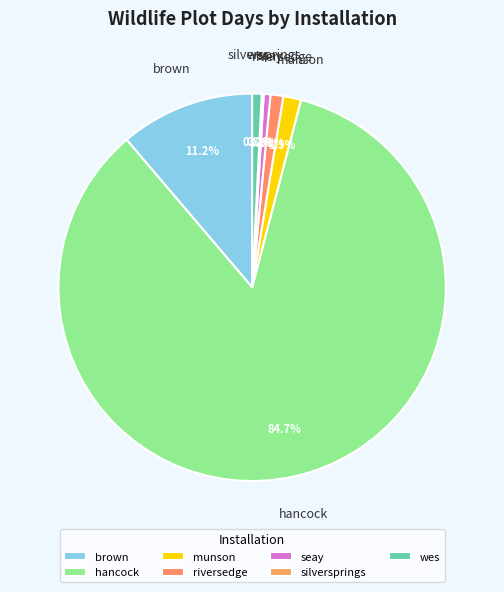

Combined, do riversedge and seay account for over 50%?

No